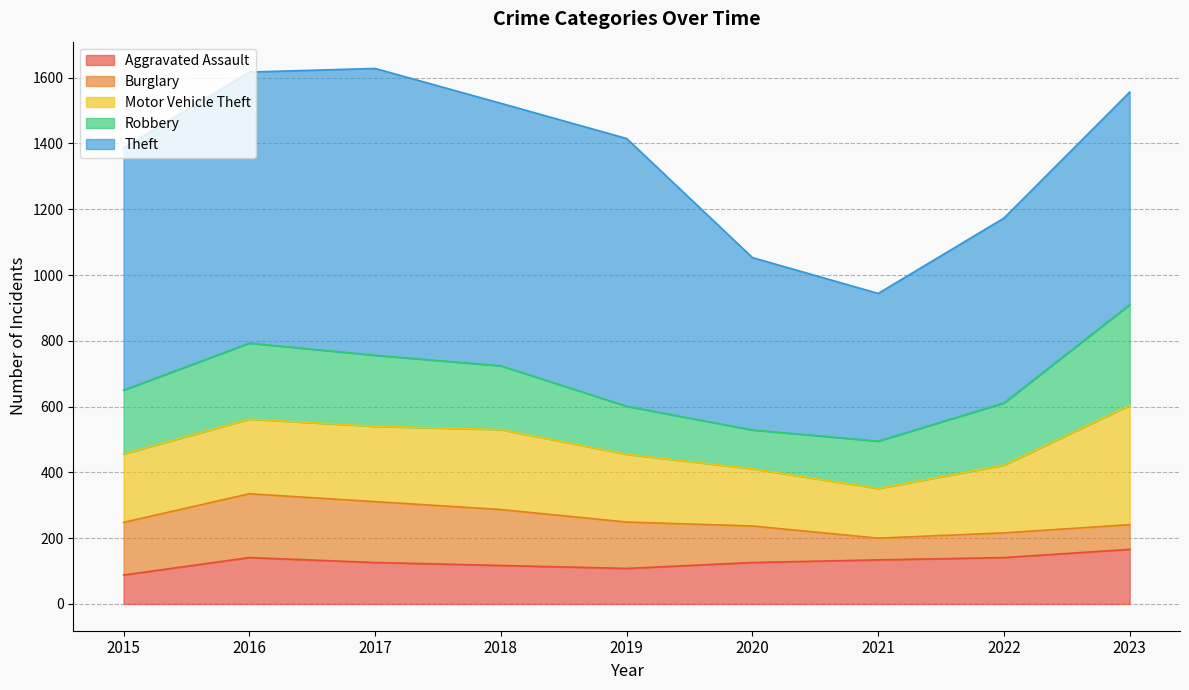

List the labels in order of Burglary value, smallest first.

2021, 2022, 2023, 2020, 2019, 2015, 2018, 2017, 2016